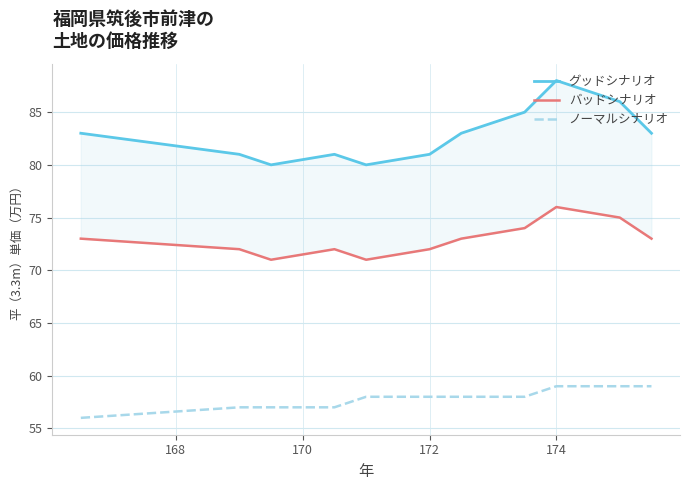

Is it true that ノーマルシナリオ equals 59 at 174?

True